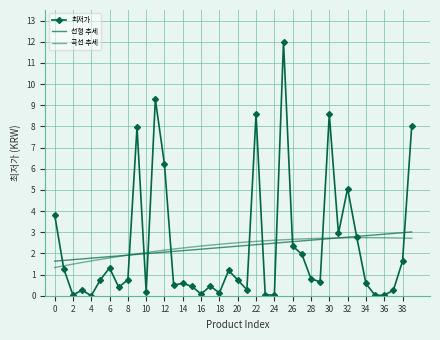

Rank the series by their average value, from lowest to highest.

선형 추세, 곡선 추세, 최저가